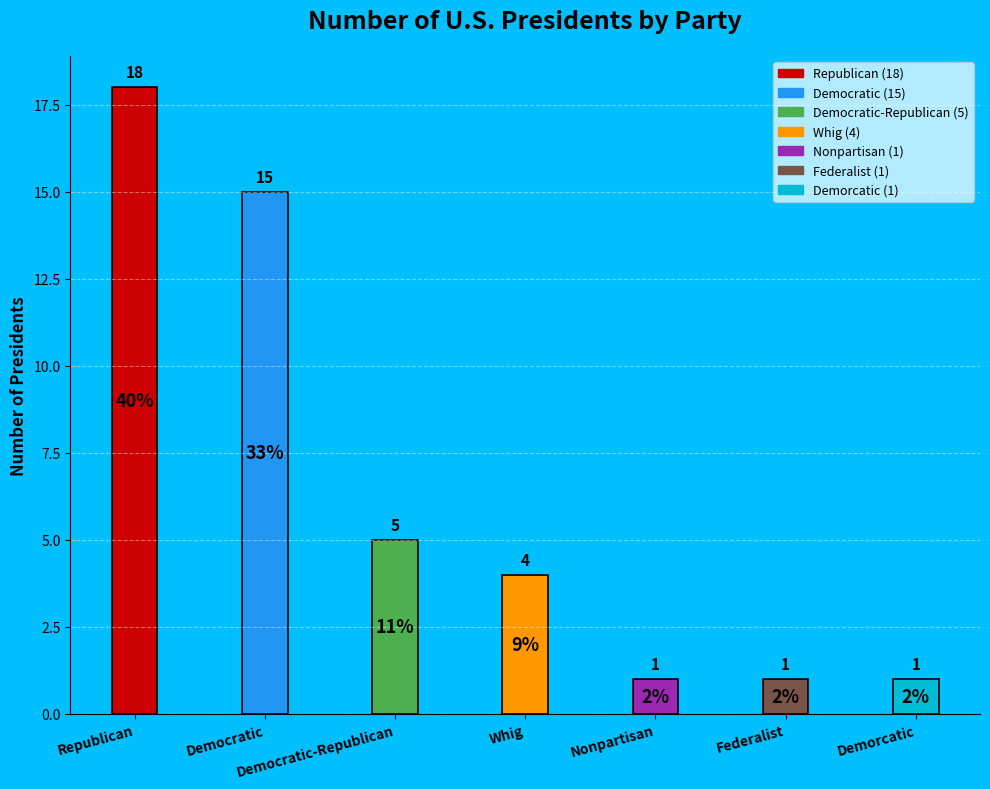

What is the sum of the values at Republican and Demorcatic?

19